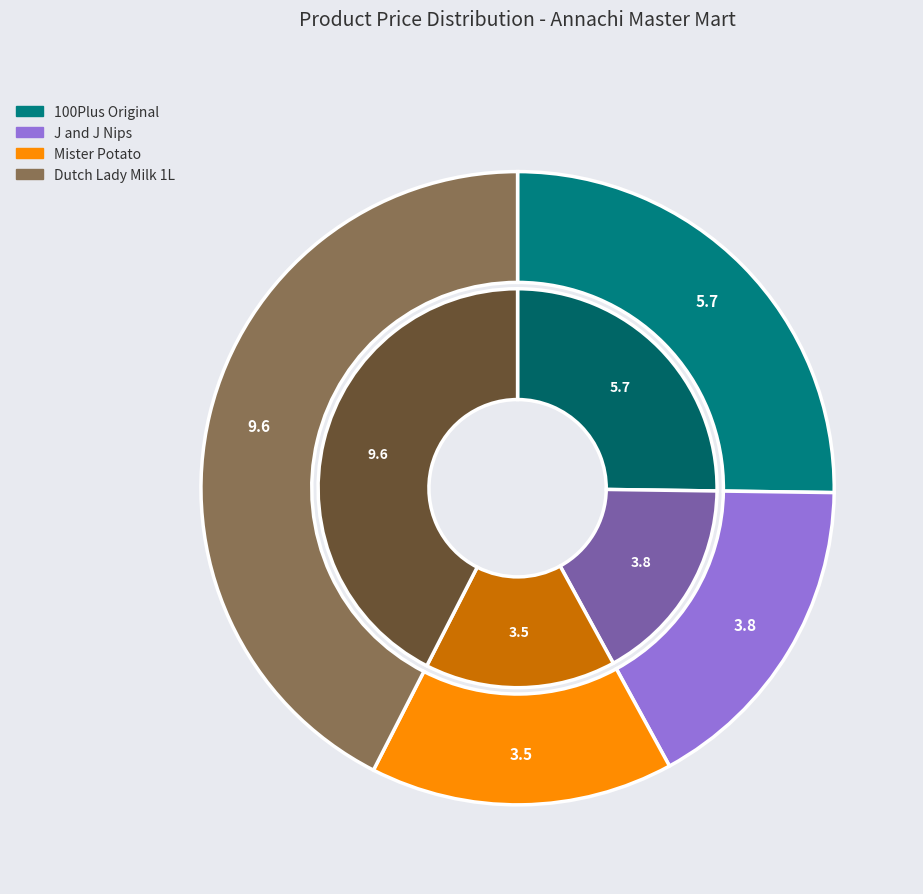

Does any single category account for the majority?

No